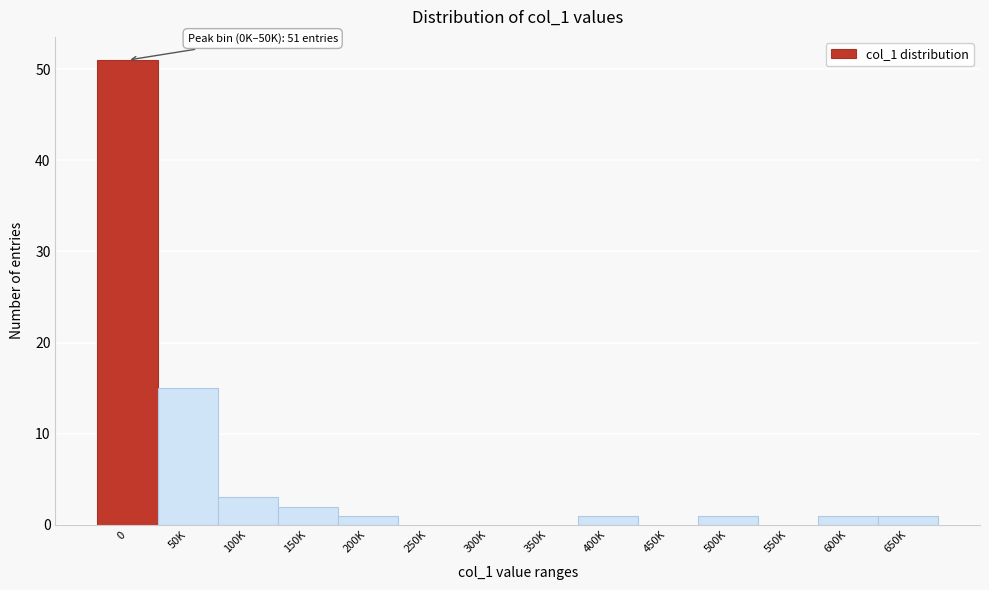

Reading left to right, what are all the values shown in this chart?

0=51	50K=15	100K=3	150K=2	200K=1	250K=0	300K=0	350K=0	400K=1	450K=0	500K=1	550K=0	600K=1	650K=1